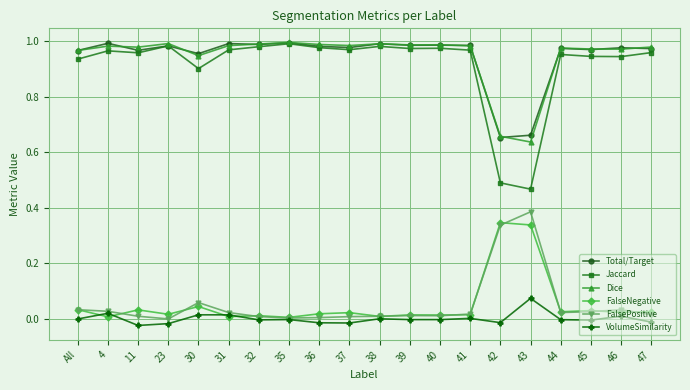

True or false: Dice and FalsePositive intersect in this chart.

False